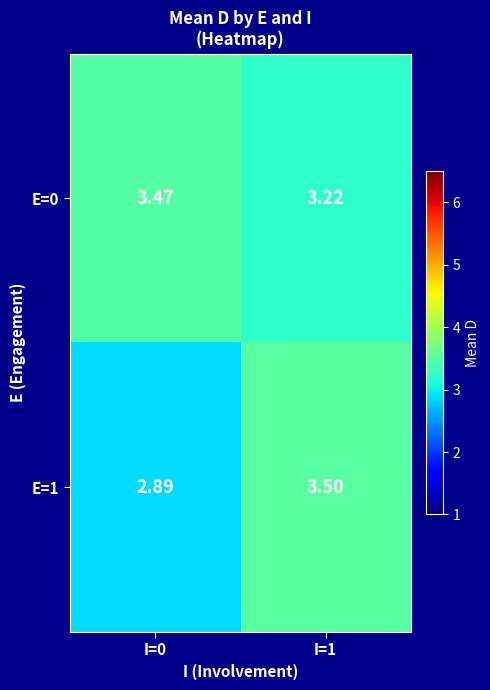

At how many categories does at least one series exceed 3?

2